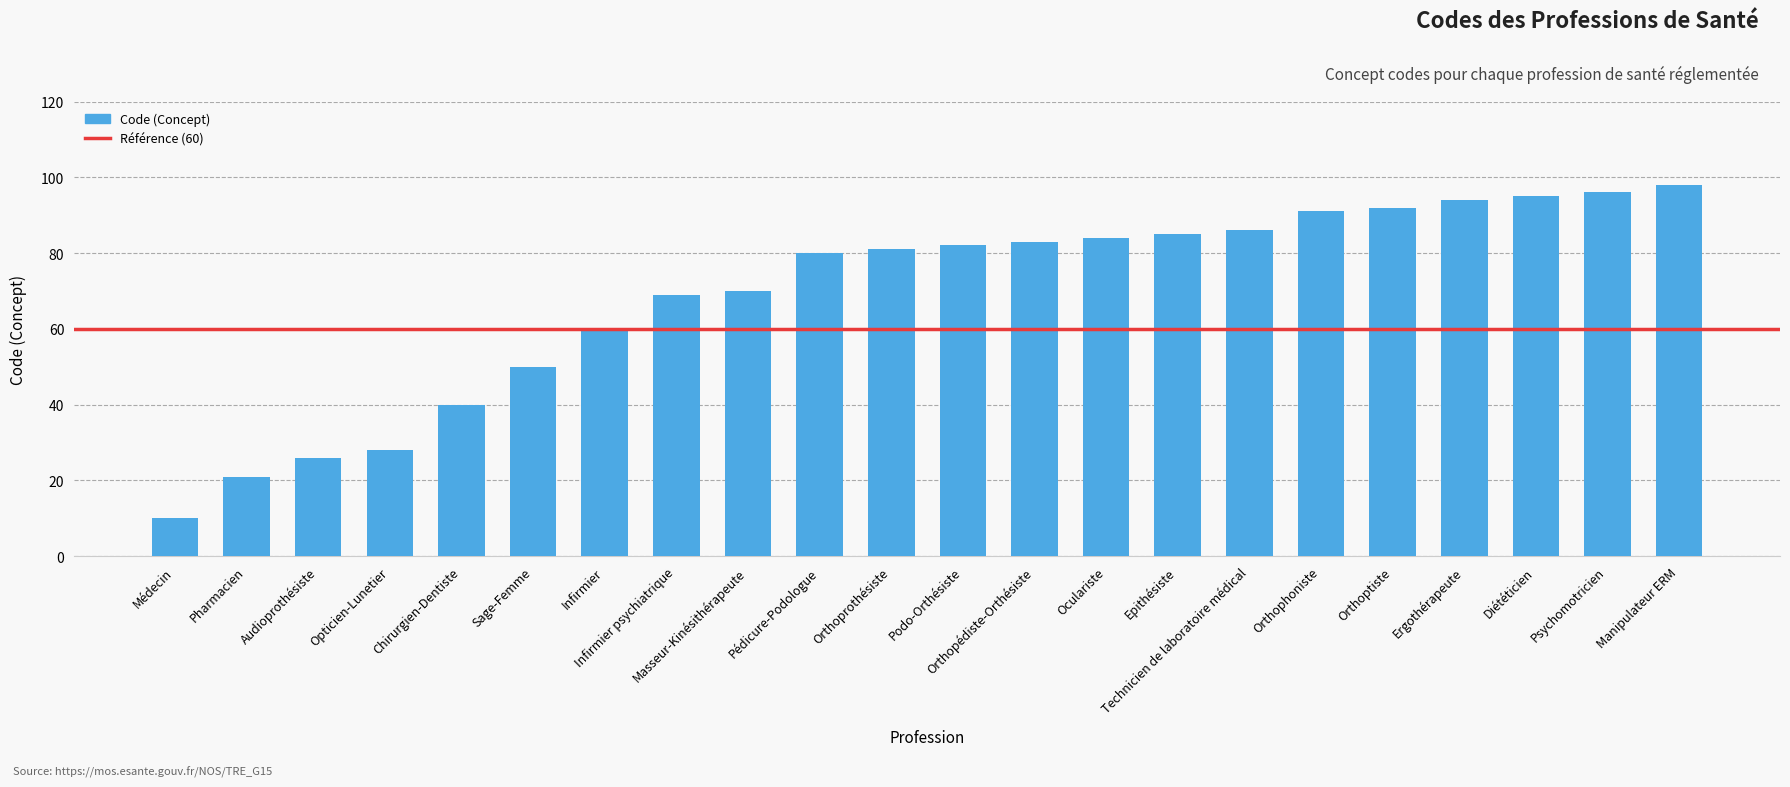

What is the label of the 19th bar from the right?

Opticien-Lunetier